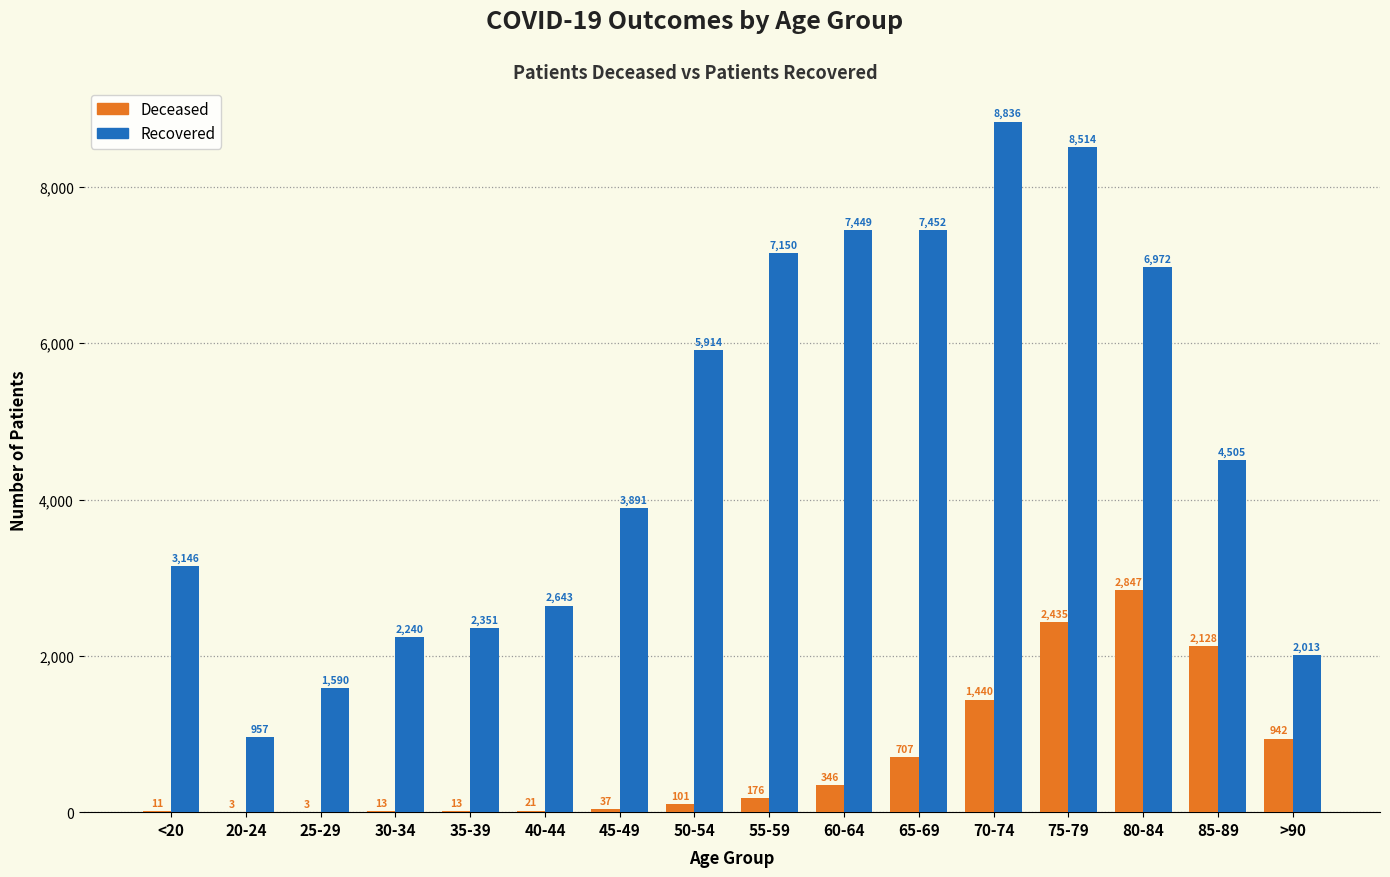

What is the total value across all series at 85-89?

6633